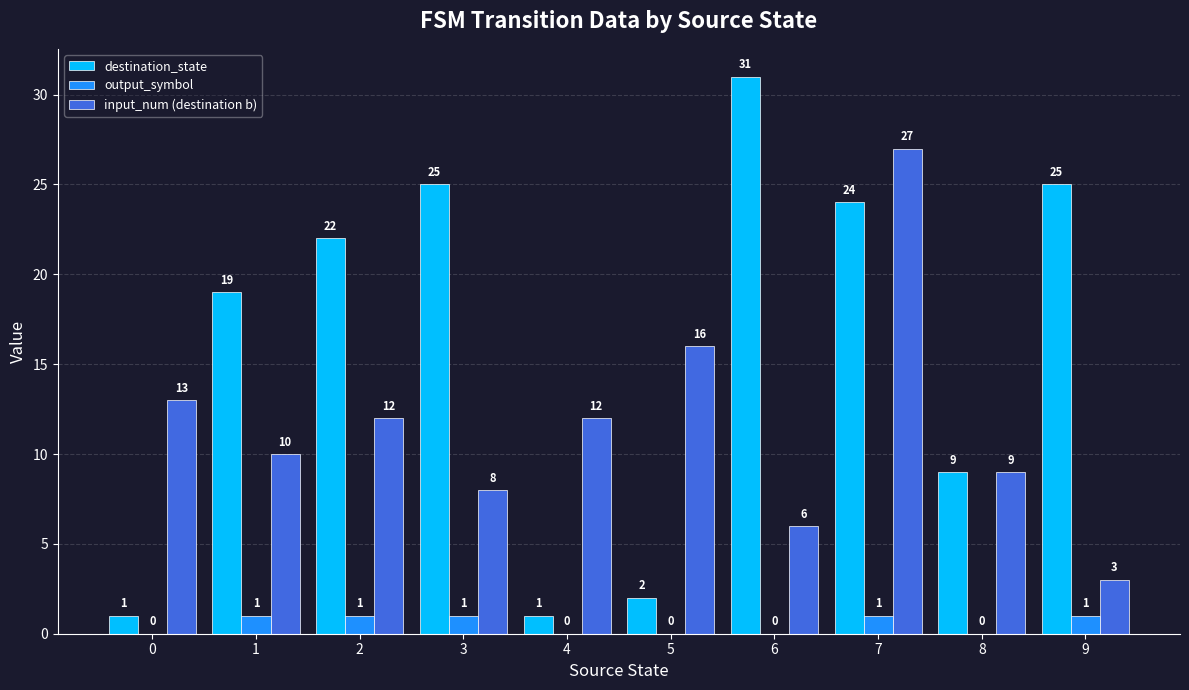

The output_symbol series shows 0 at 8. True or false?

True